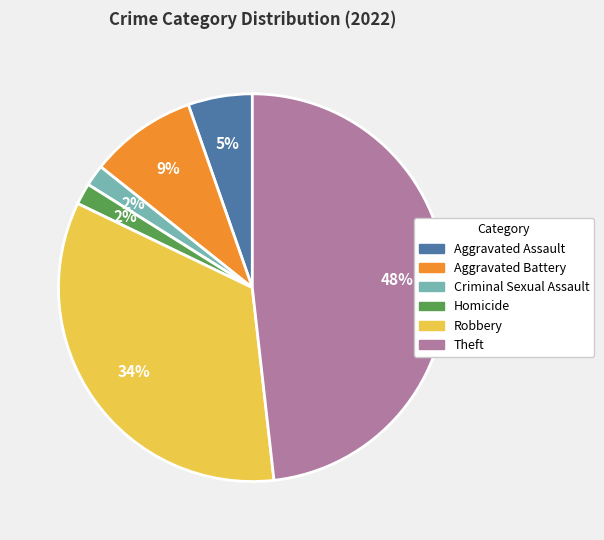

To the nearest percent, what is the average slice percentage?

17%